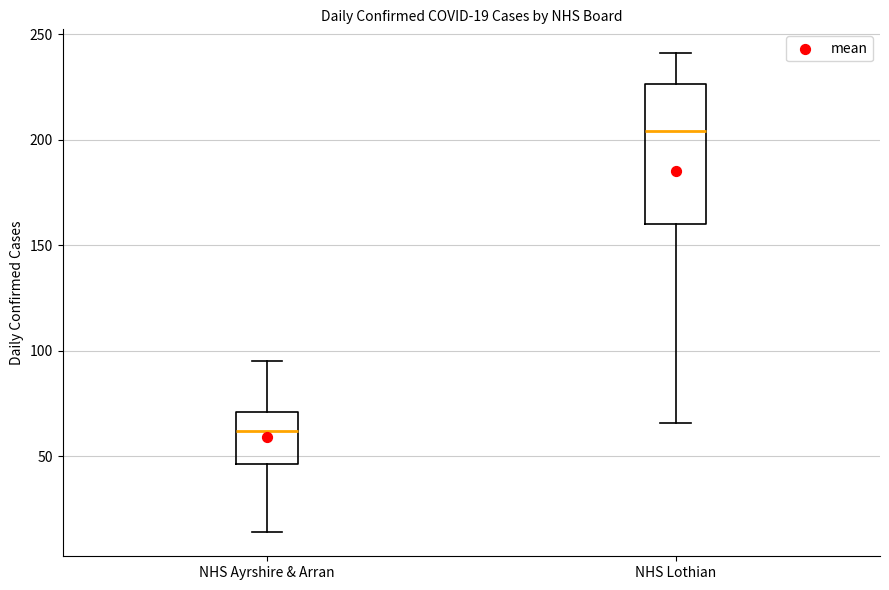

Which box's median line is the lowest?

NHS Ayrshire & Arran